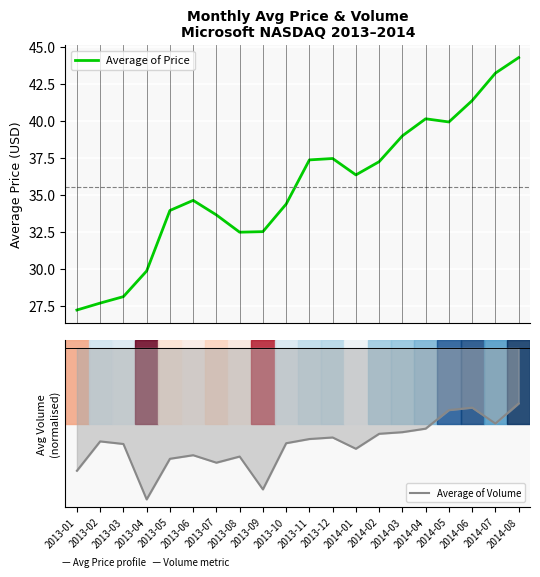

How many distinct data groups are displayed?

2